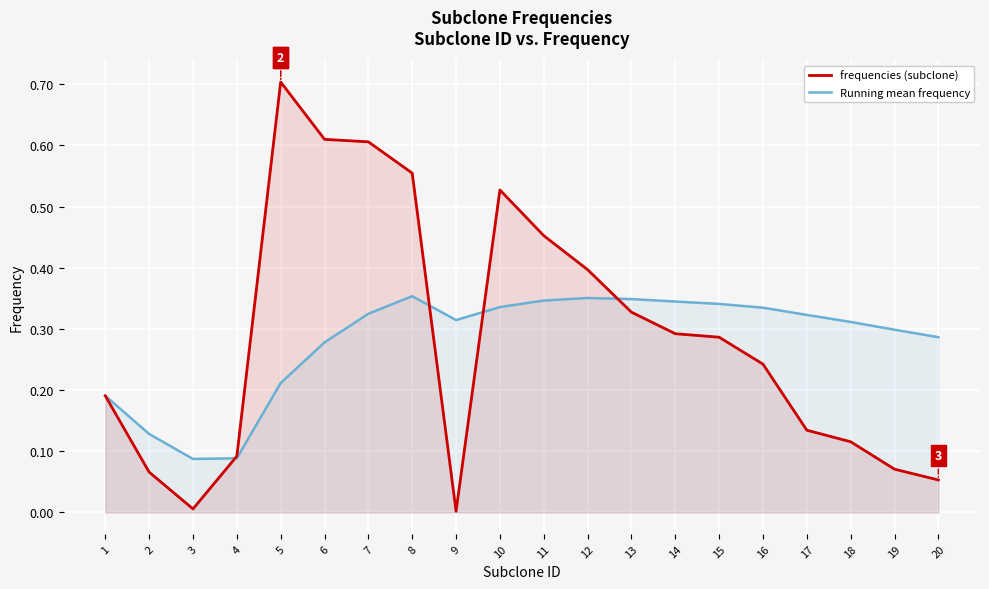

Which series changed the most between 2 and 11?

frequencies (subclone)